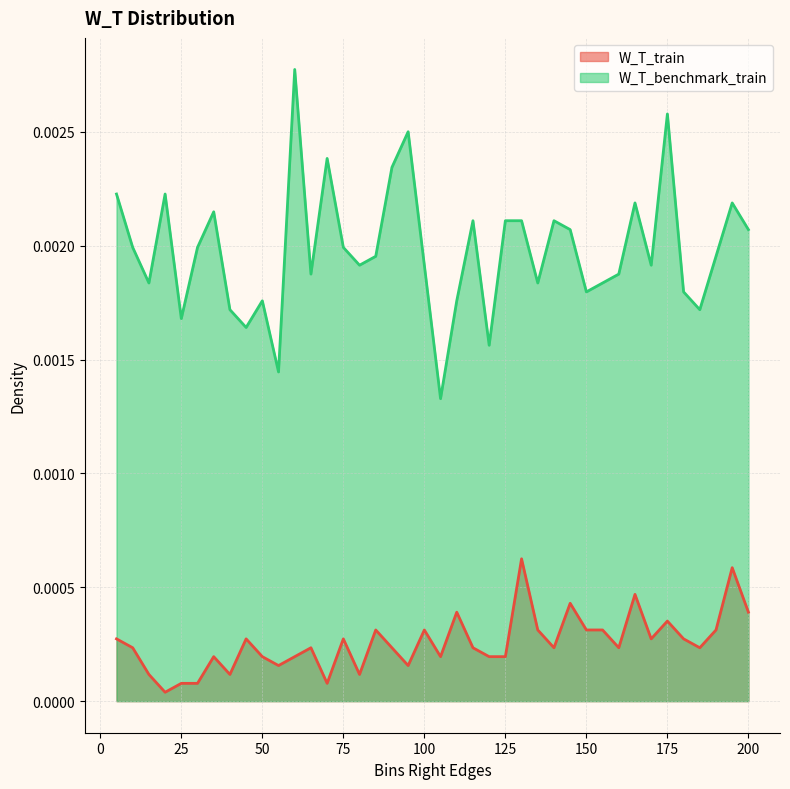

True or false: W_T_train and W_T_benchmark_train cross at least once.

False